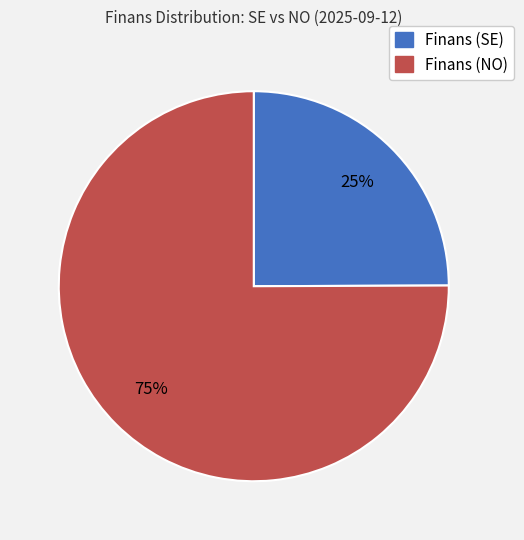

Is there any slice that represents more than half of the pie?

Yes